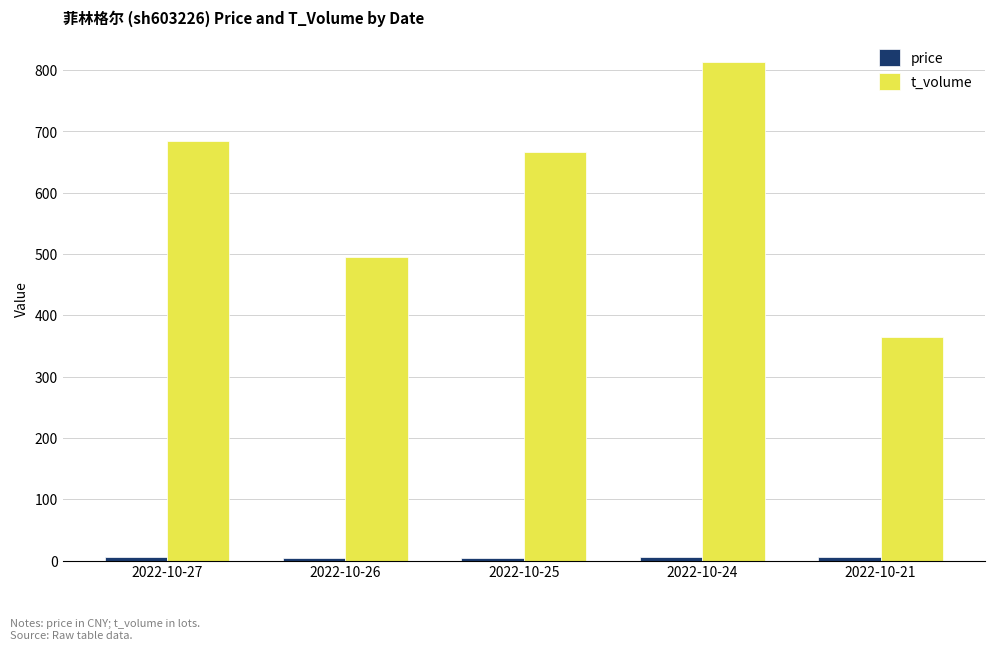

What is the maximum value shown in the chart?

814.0